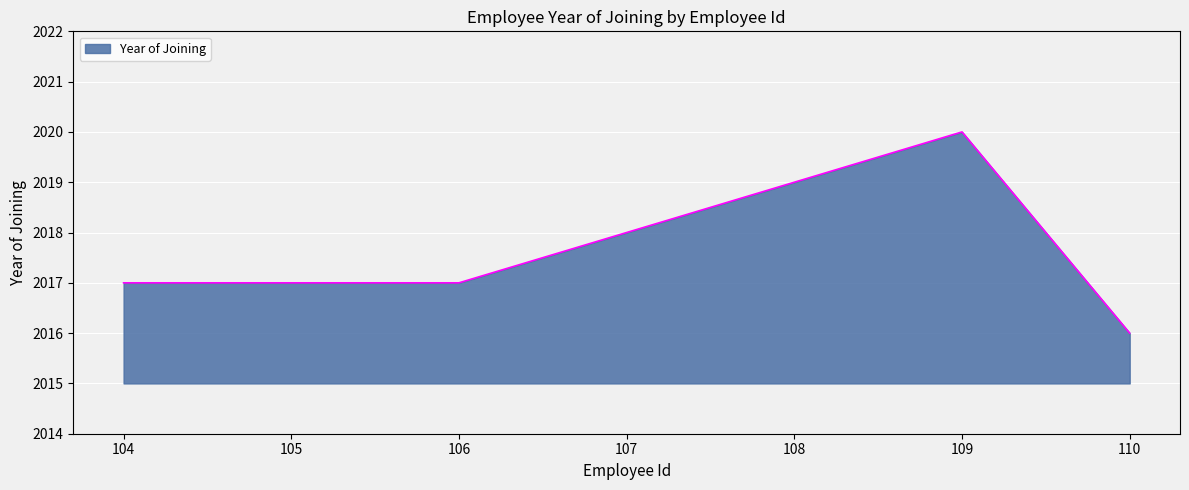

What is the ratio of the value at 105 to the value at 108?

1.0